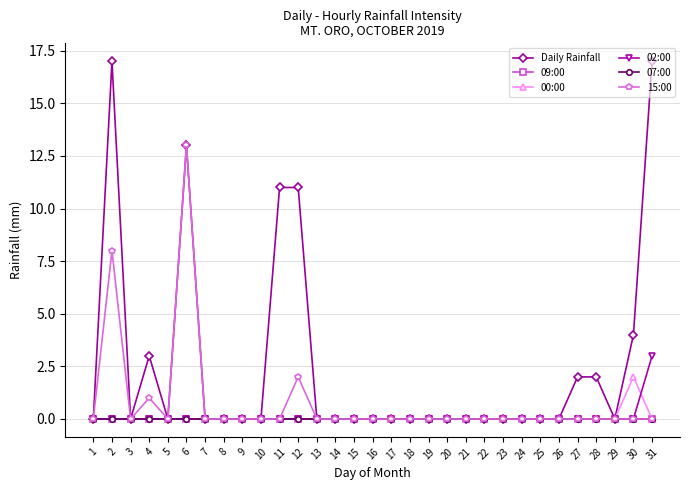

Is this an area chart (filled region under the line)?

No